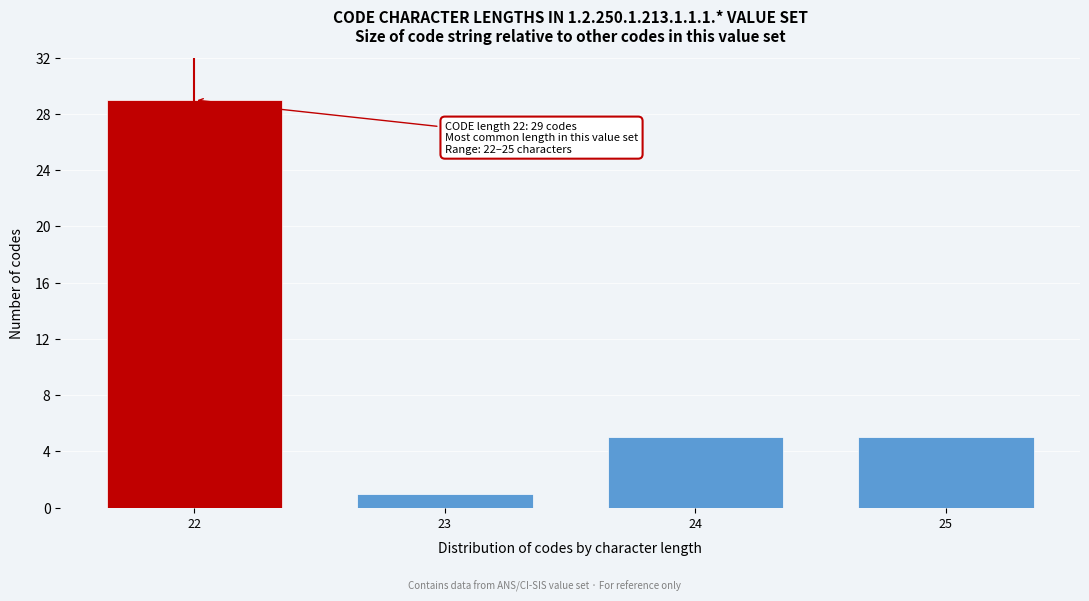

Reading left to right, what are all the values shown in this chart?

22=29	23=1	24=5	25=5